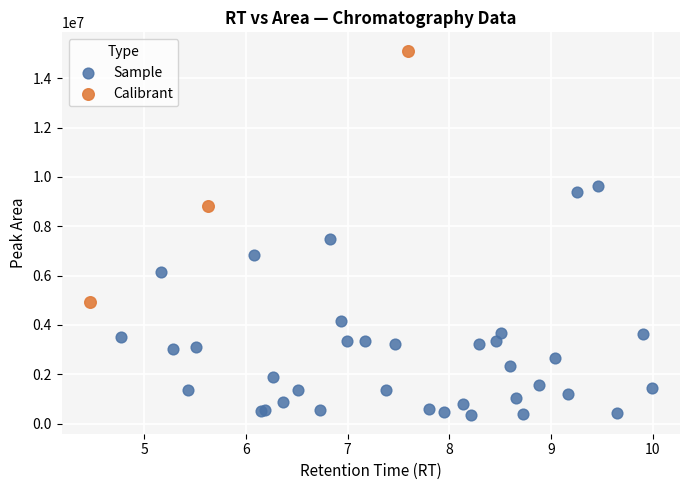

Which series reaches the maximum Y coordinate?

Calibrant